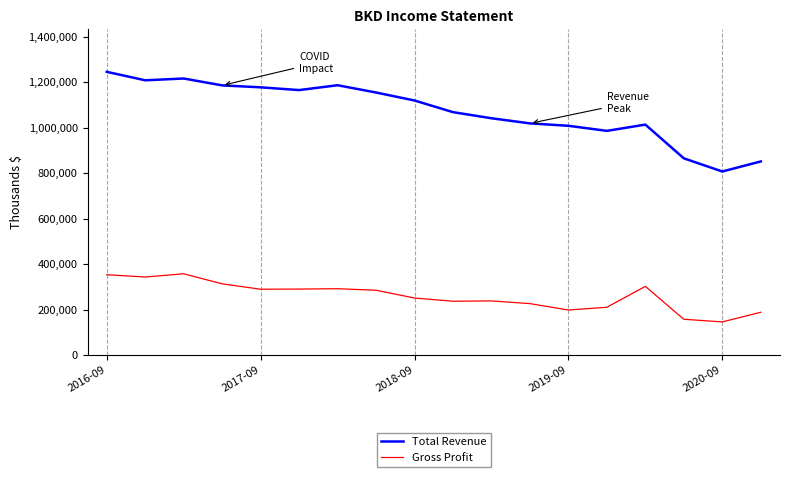

Which series has the widest spread of values?

Total Revenue